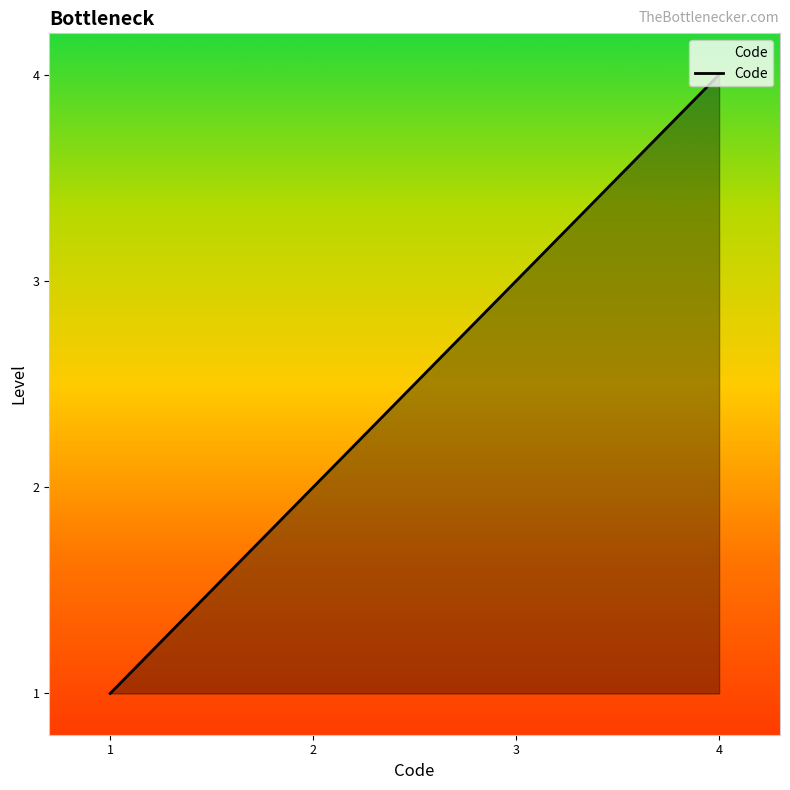

True or false: the data shows 4 at 4.

True